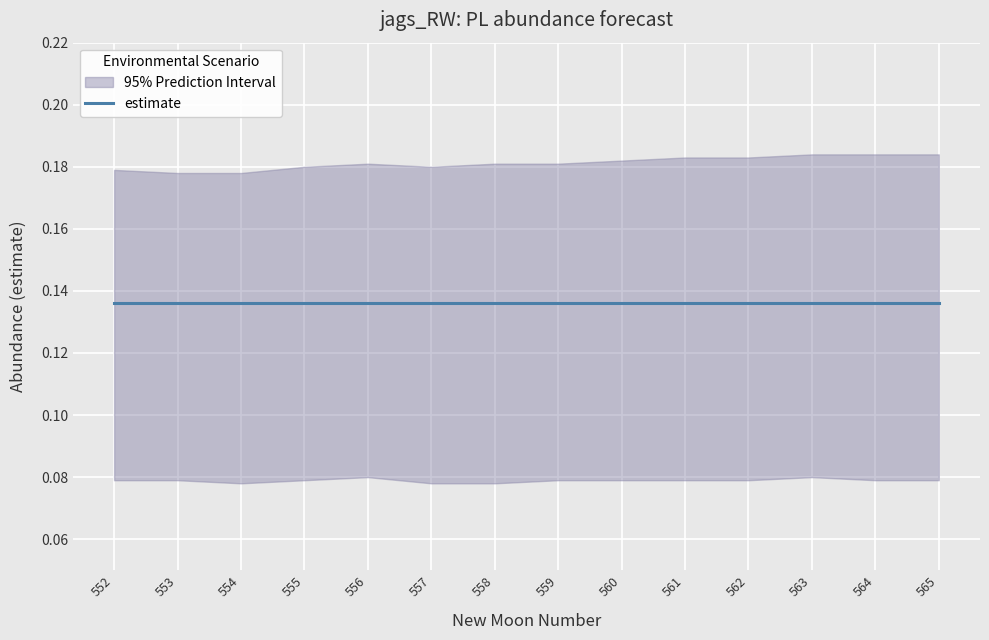

Is this an area chart (filled region under the line)?

No